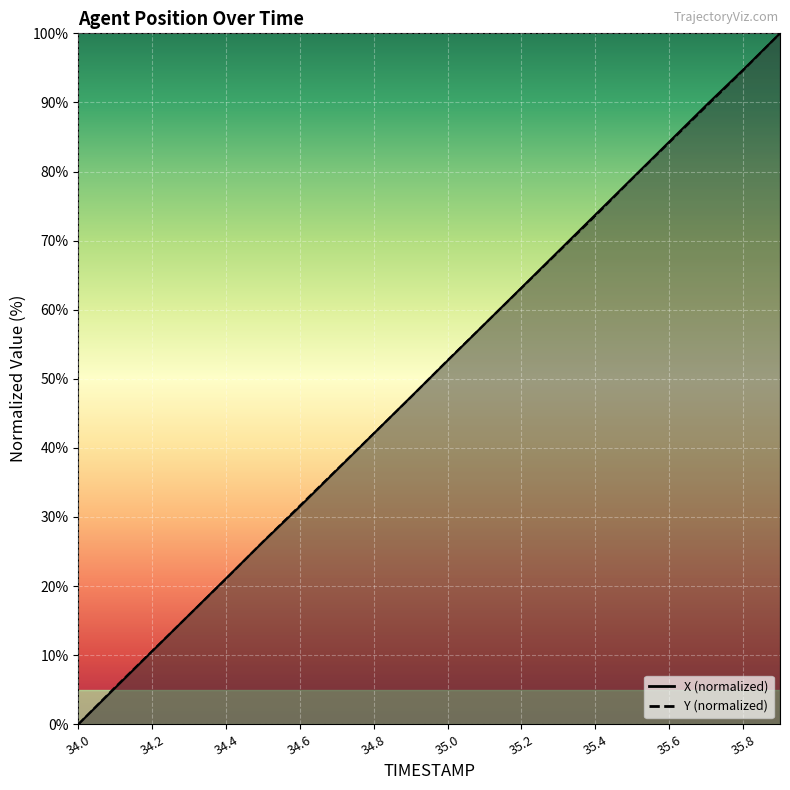

What are all the series names shown in the legend?

X, Y